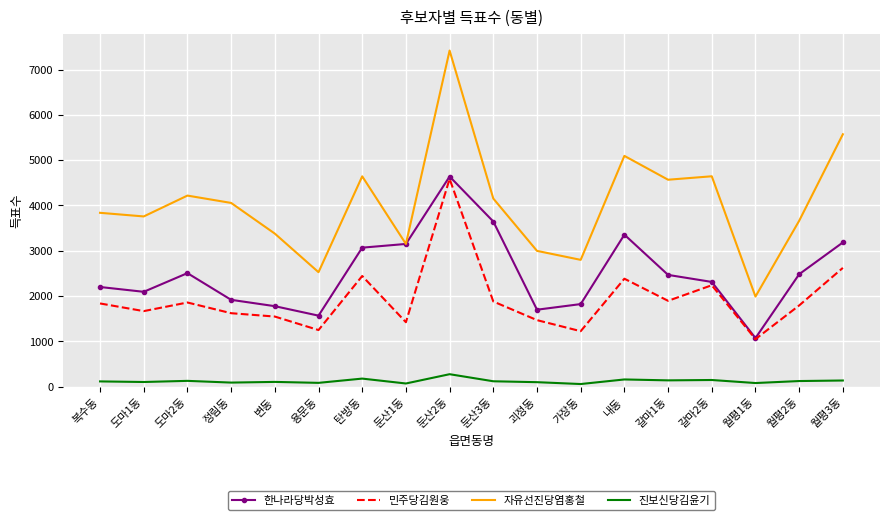

How many distinct data groups are displayed?

4